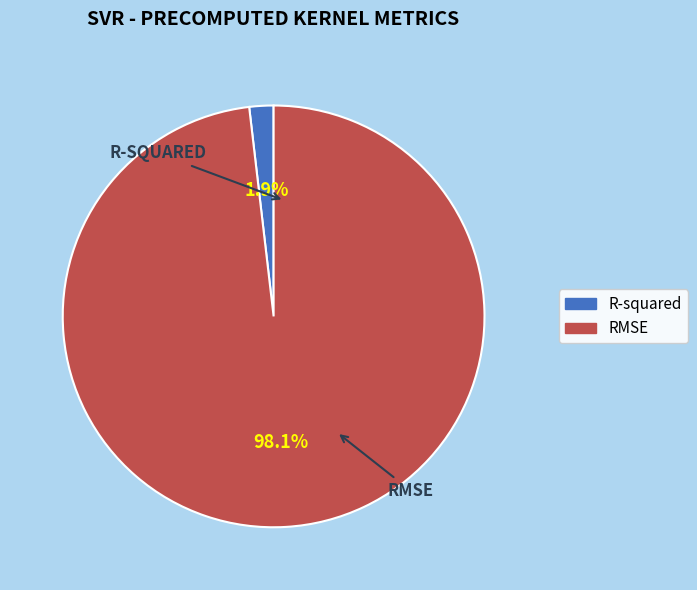

To the nearest percent, what portion does RMSE represent?

98%